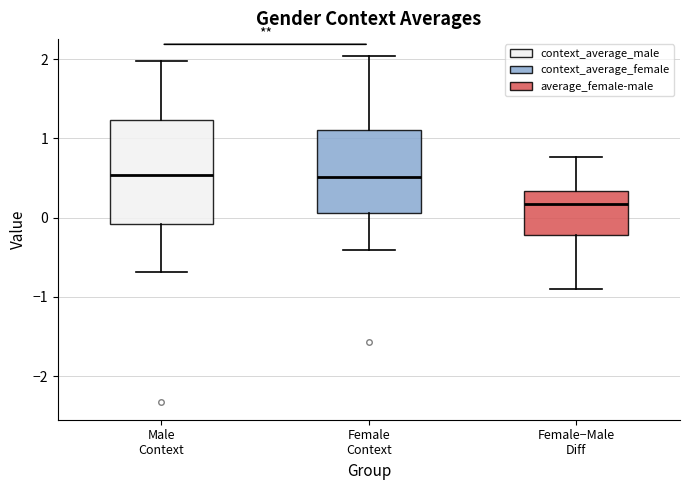

Which box is the tallest, from its lower edge to its upper edge?

Male Context